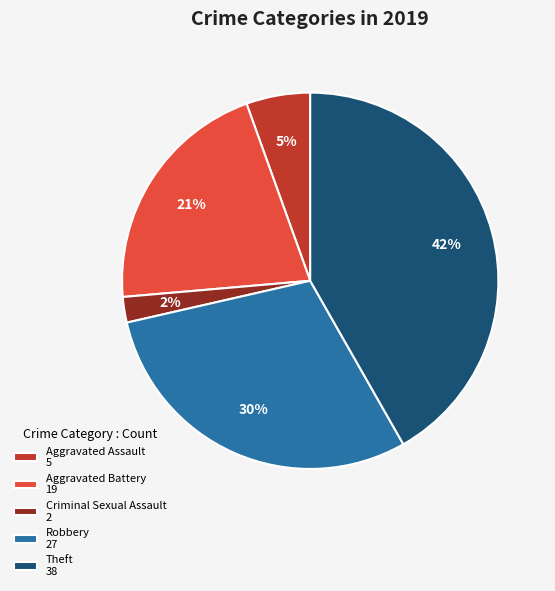

How many segments does this pie chart have?

5